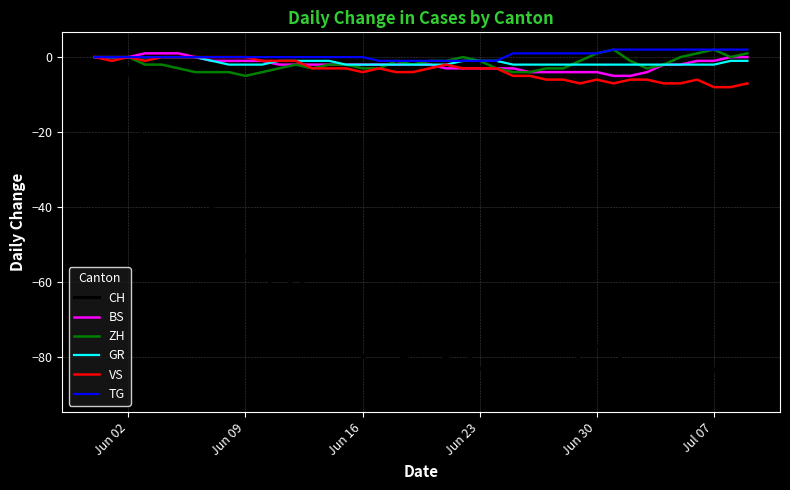

Which series has the largest range (max minus min)?

CH